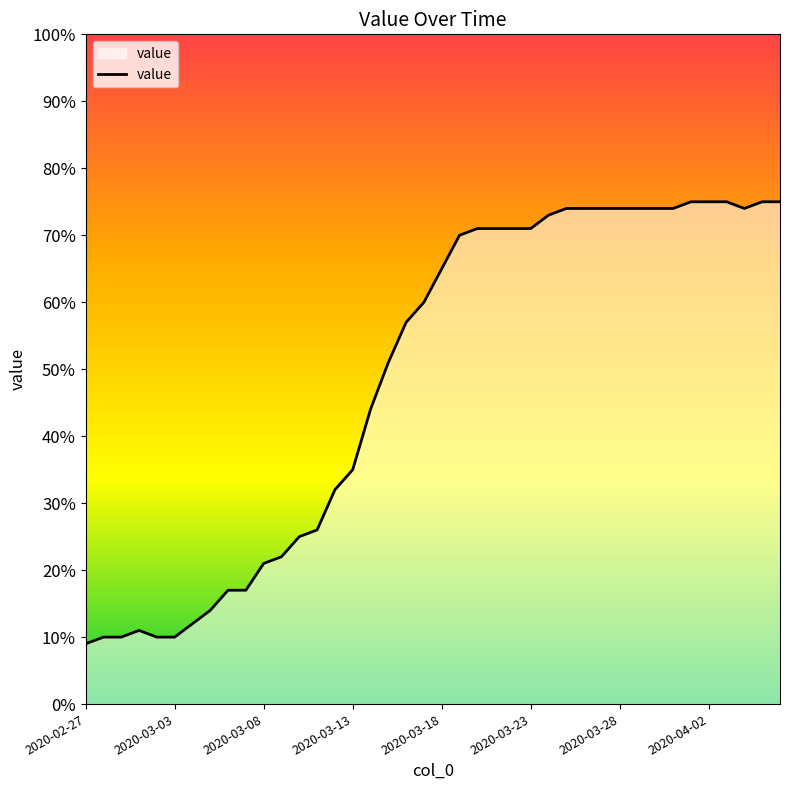

What is the difference between the maximum and minimum values?

66